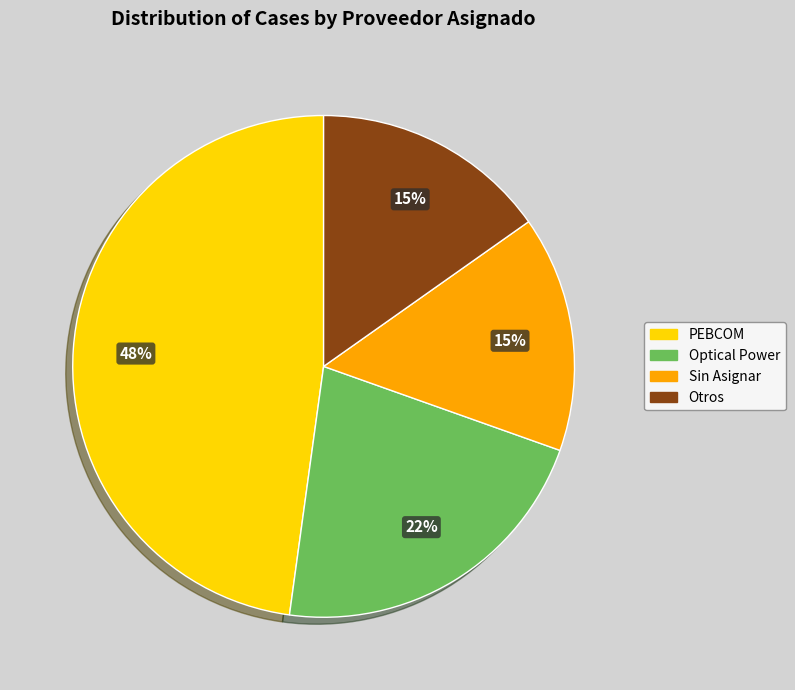

Does any single category account for the majority?

No